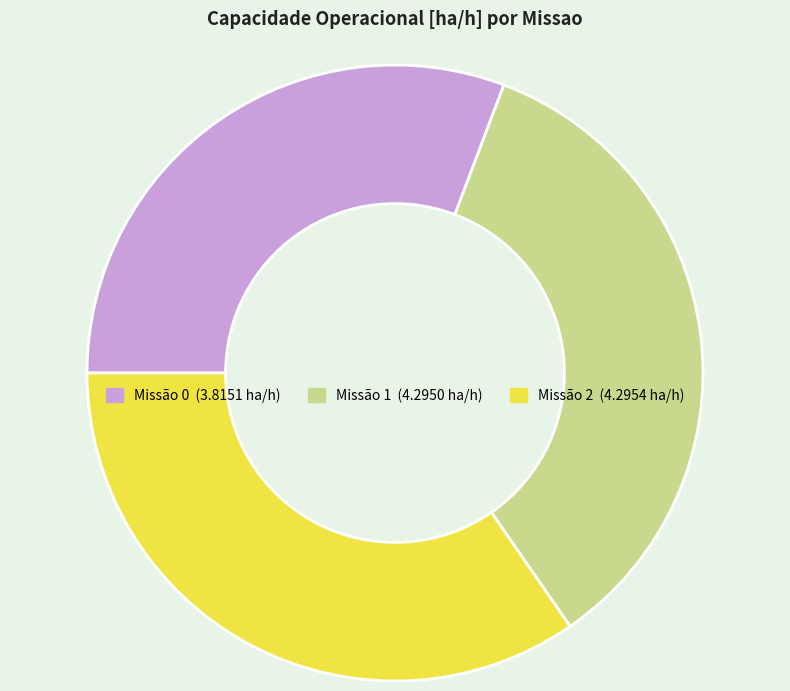

Is there a majority slice in this chart?

No